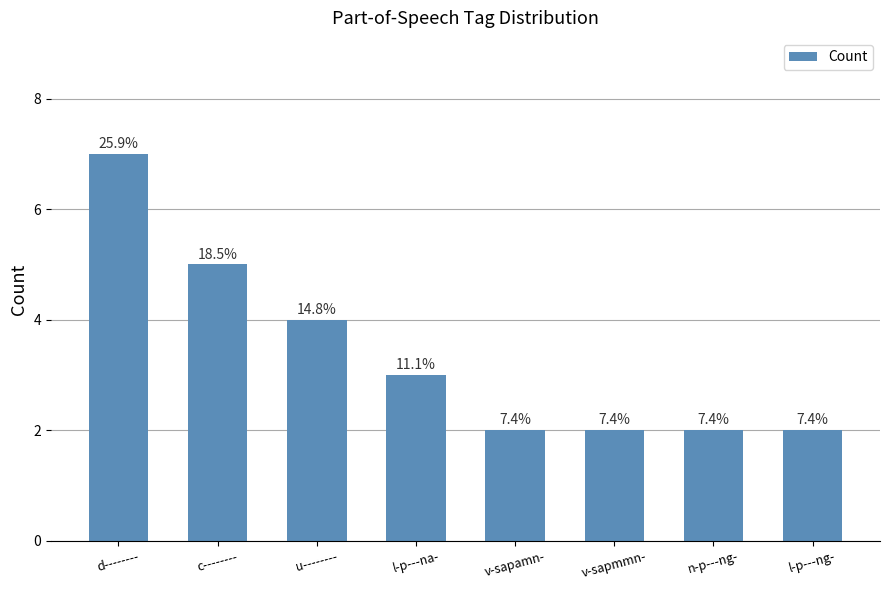

How many bars are there in total?

8